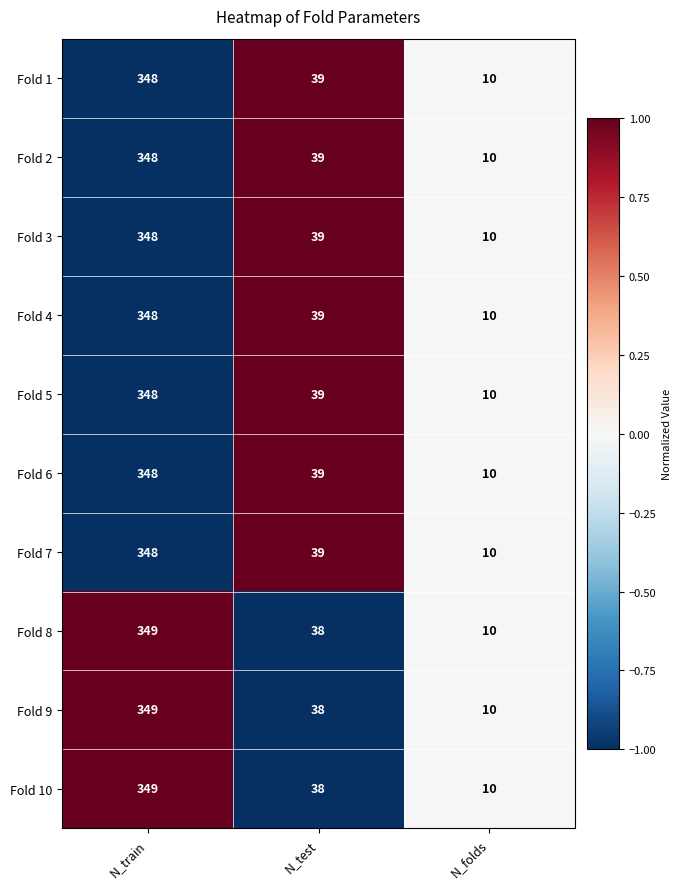

What is the total value across all series at N_folds?

100